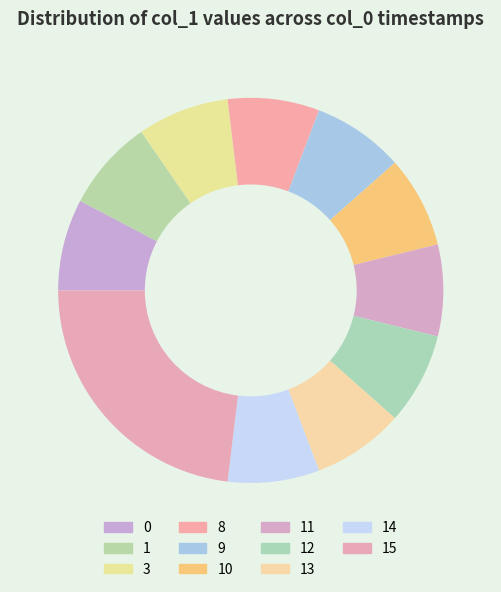

How many segments does this pie chart have?

11